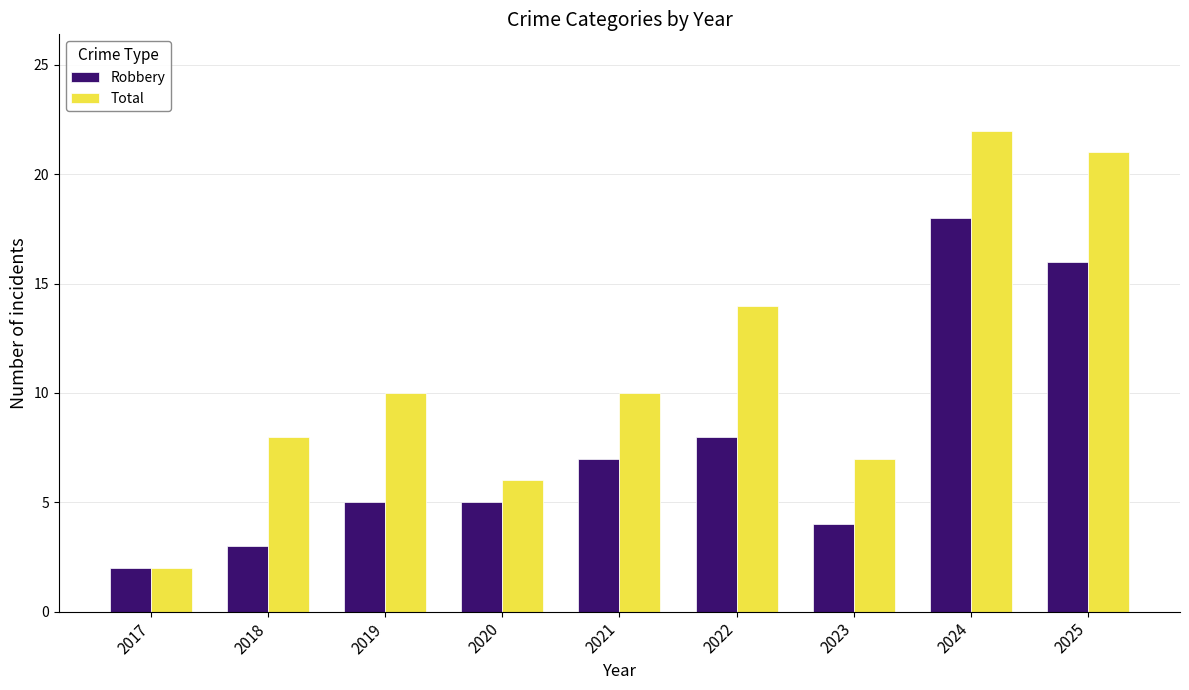

At 2022, list the series in order from largest to smallest.

Total, Robbery